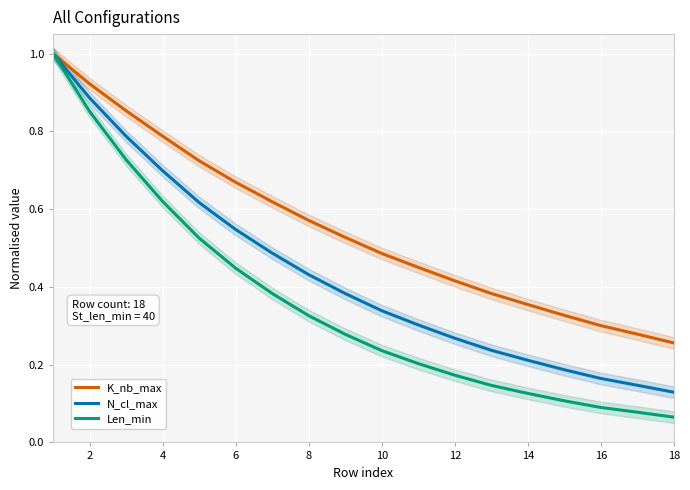

What is the maximum value for K_nb_max?

1.0